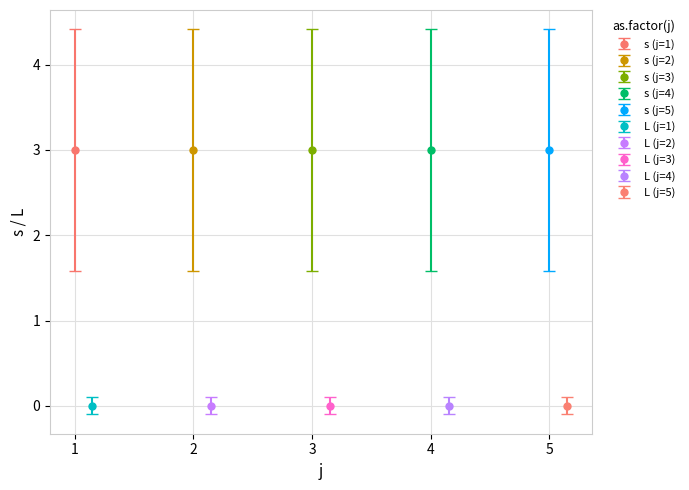

Which series has the widest spread of values?

s